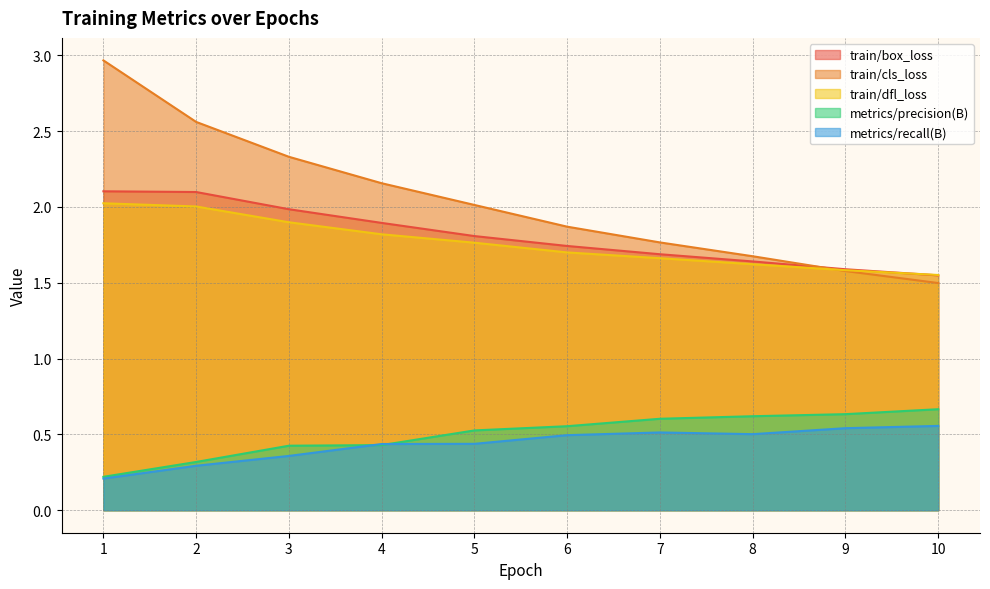

At which category is the sum across all series the highest?

1